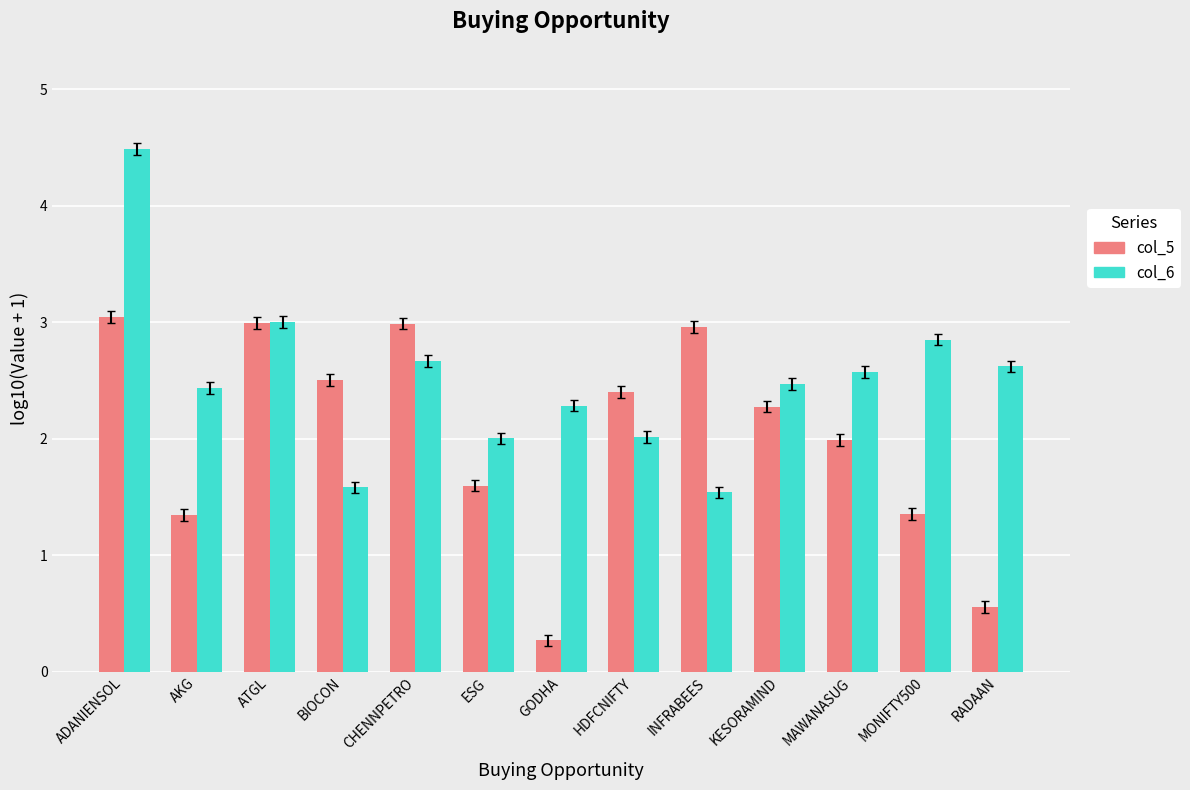

At which category is the sum across all series the highest?

ADANIENSOL